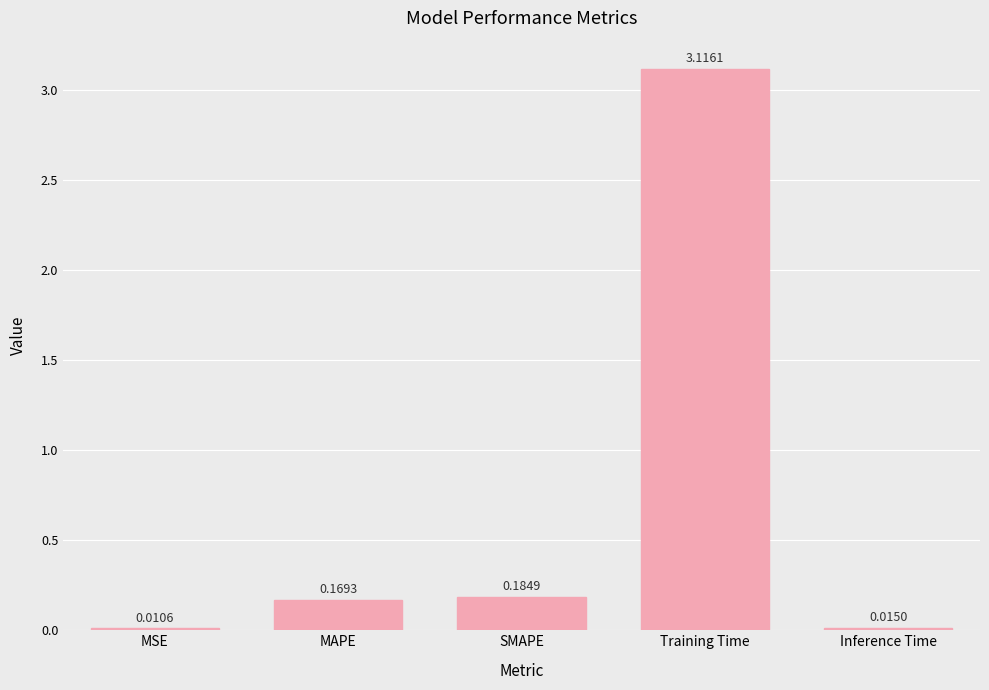

Which label corresponds to the largest value in the chart?

Training Time